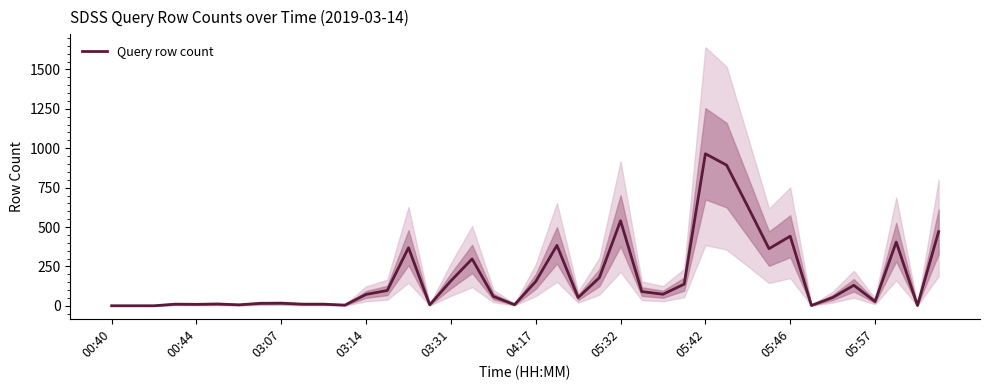

What is the average value?

179